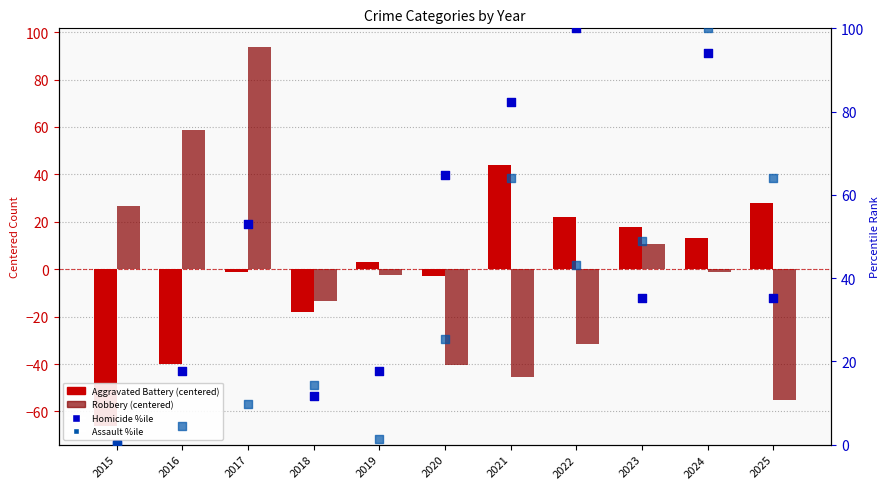

Which series reaches the minimum Y coordinate?

Aggravated Battery